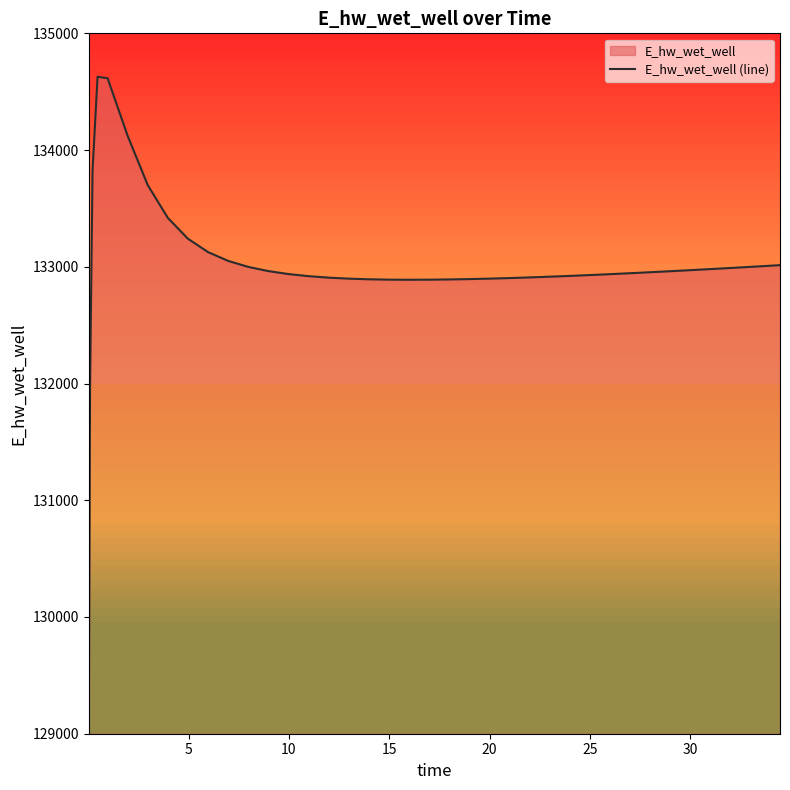

Count the number of values greater than 132940.

20